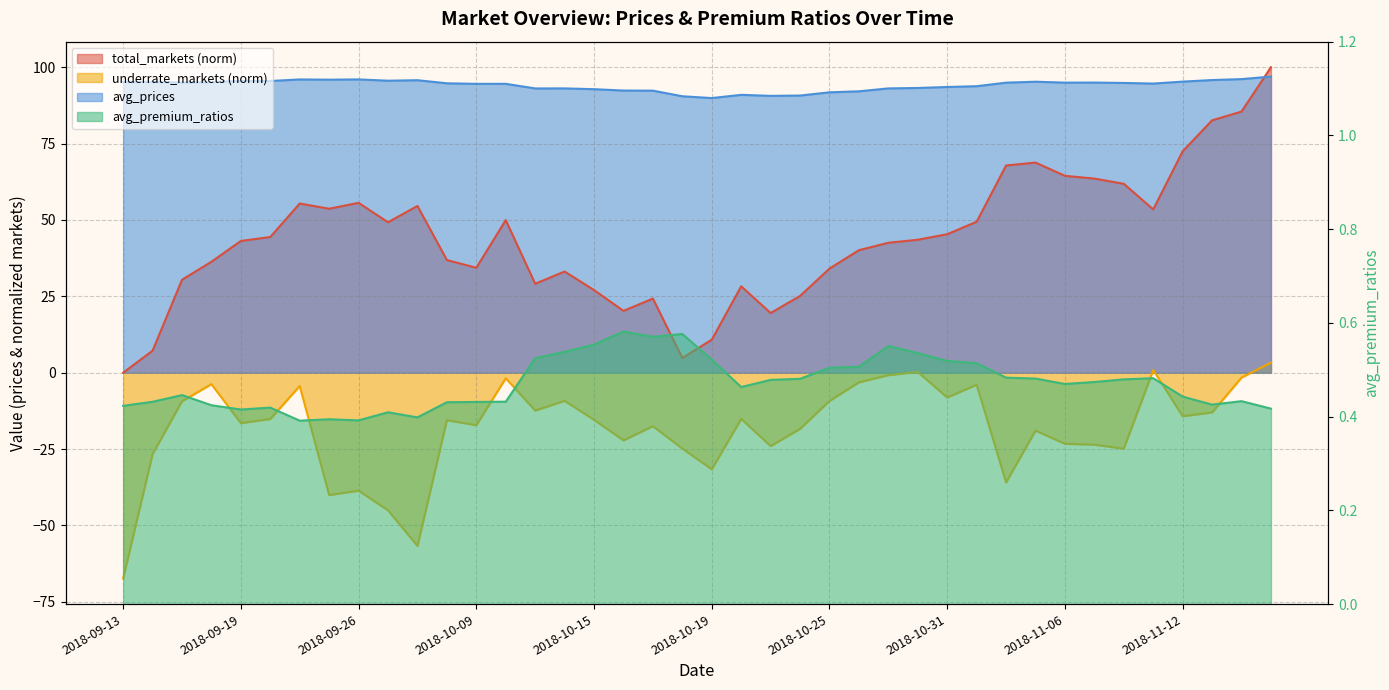

Reading left to right, extract all data points from this chart.

avg_prices: 95.2	95.2	95.0	95.1	95.5	95.5	96.0	95.9	96.0	95.6	95.8	94.7	94.6	94.6	93.1	93.1	92.8	92.4	92.3	90.5	89.9	91.0	90.6	90.7	91.8	92.1	93.1	93.2	93.5	93.8	94.9	95.3	95.0	95.0	94.9	94.6	95.3	95.8	96.1	96.9
avg_premium_ratios: 0.4	0.4	0.4	0.4	0.4	0.4	0.4	0.4	0.4	0.4	0.4	0.4	0.4	0.4	0.5	0.5	0.6	0.6	0.6	0.6	0.5	0.5	0.5	0.5	0.5	0.5	0.6	0.5	0.5	0.5	0.5	0.5	0.5	0.5	0.5	0.5	0.4	0.4	0.4	0.4